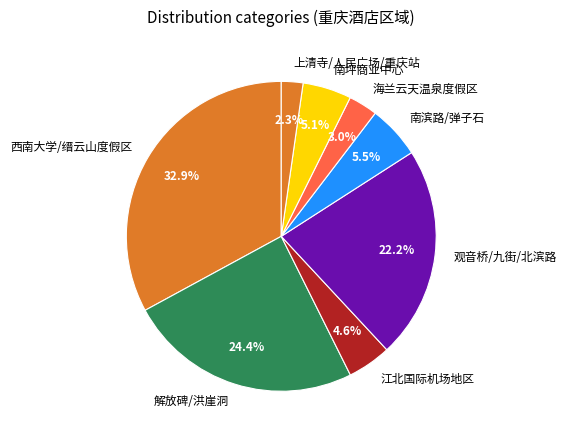

Approximately how many times larger is the value at 江北国际机场地区 compared to 解放碑/洪崖洞?

0.2